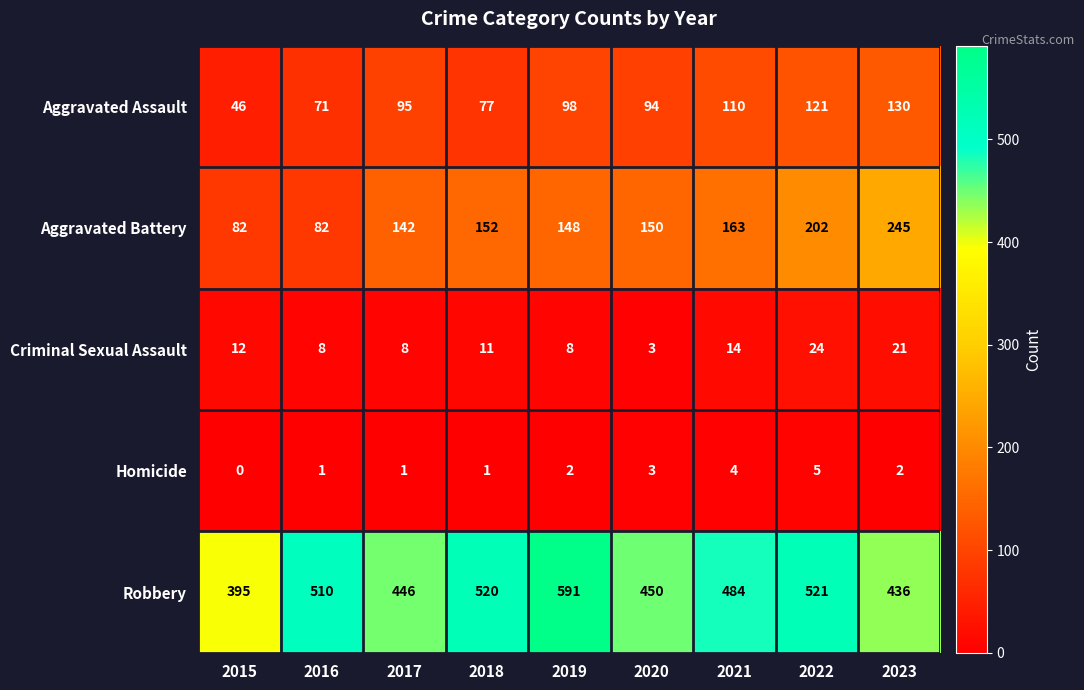

Count the number of categories in the chart.

9